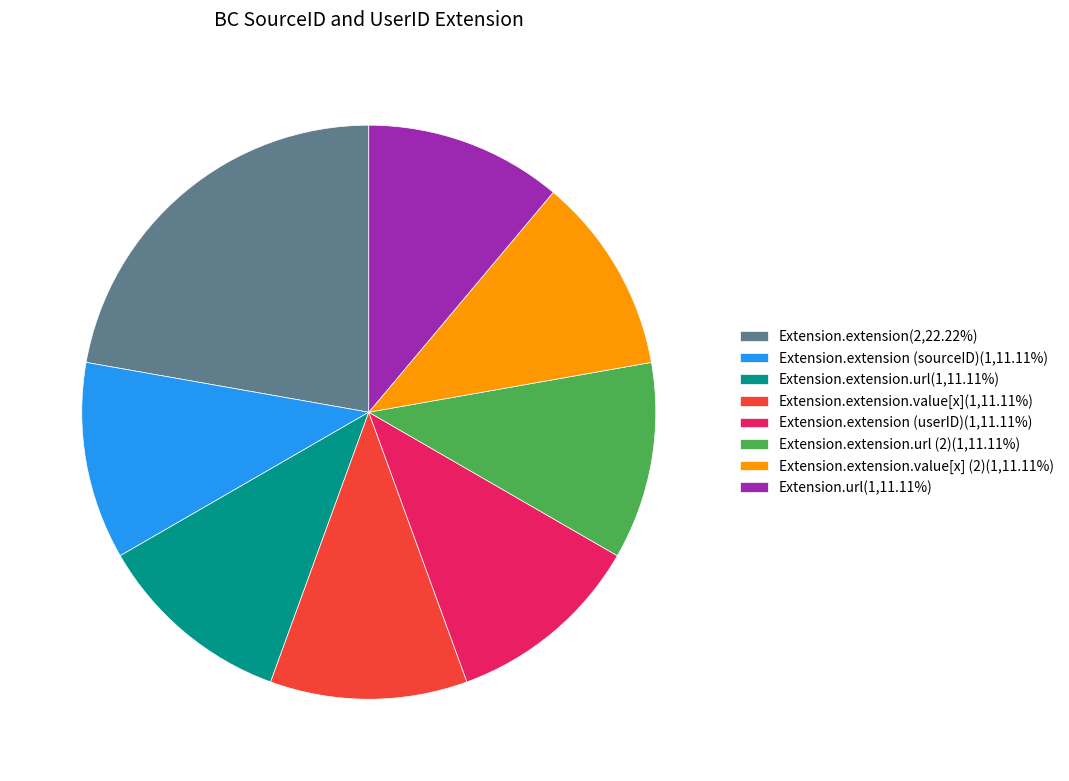

Is there a majority slice in this chart?

No